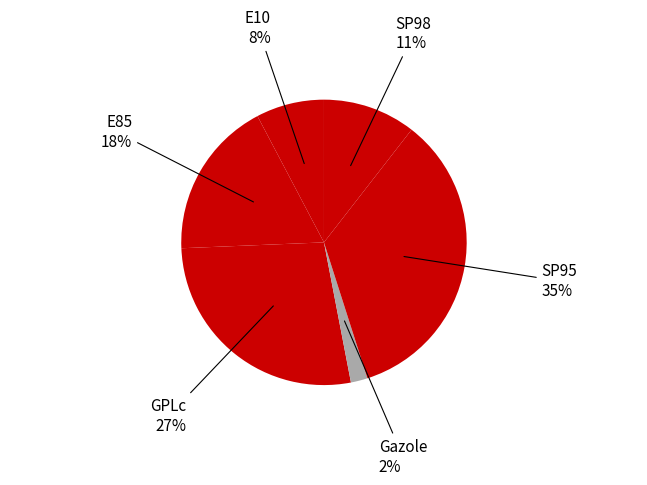

Combined, do GPLc and SP98 account for over 50%?

No